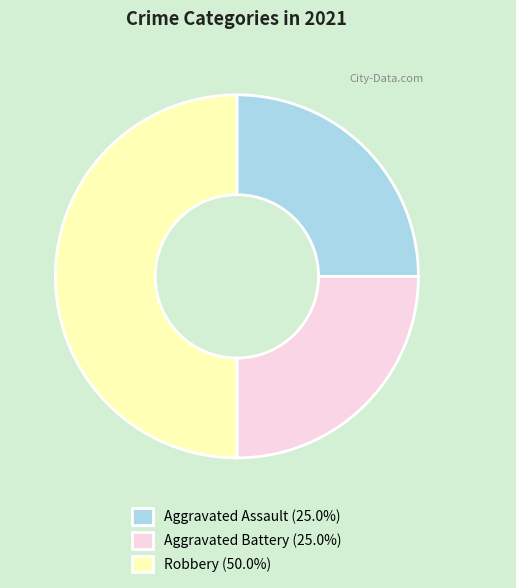

Is Aggravated Battery (25.0%) the majority of the pie?

No